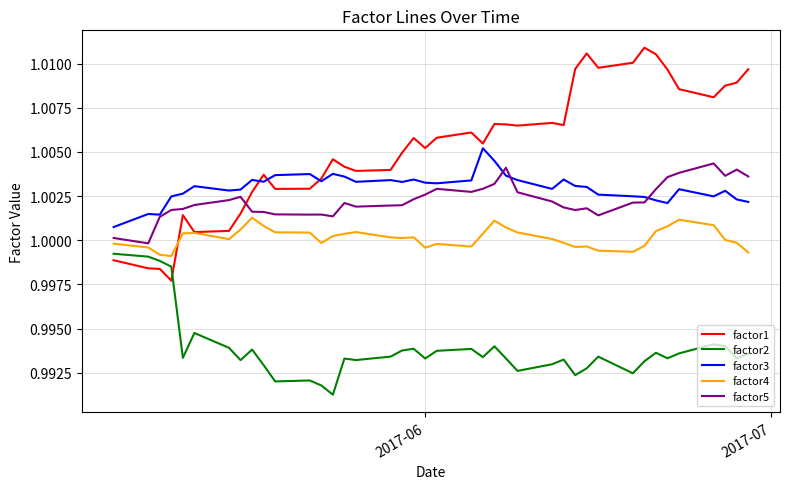

Which series has the largest total across all categories?

factor1